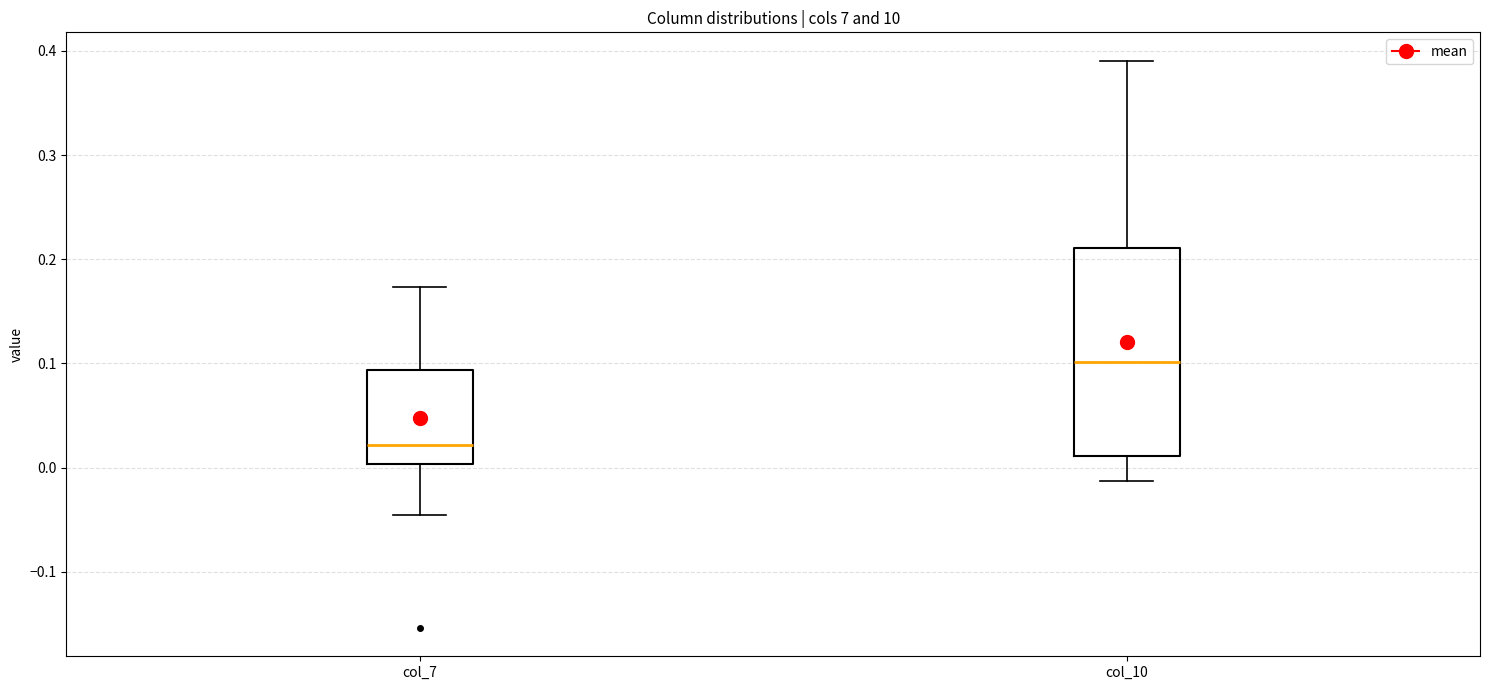

Which box is the tallest, from its lower edge to its upper edge?

col_10